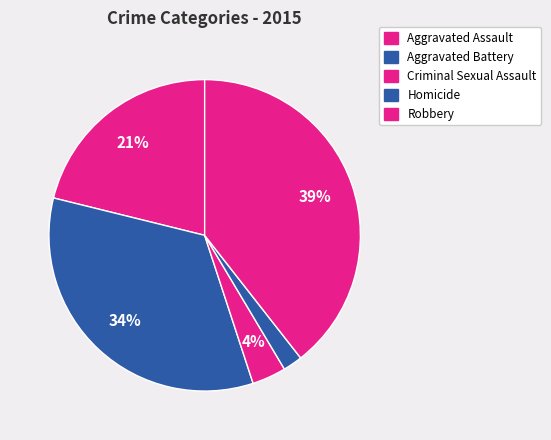

To the nearest percent, what is the average slice percentage?

20%